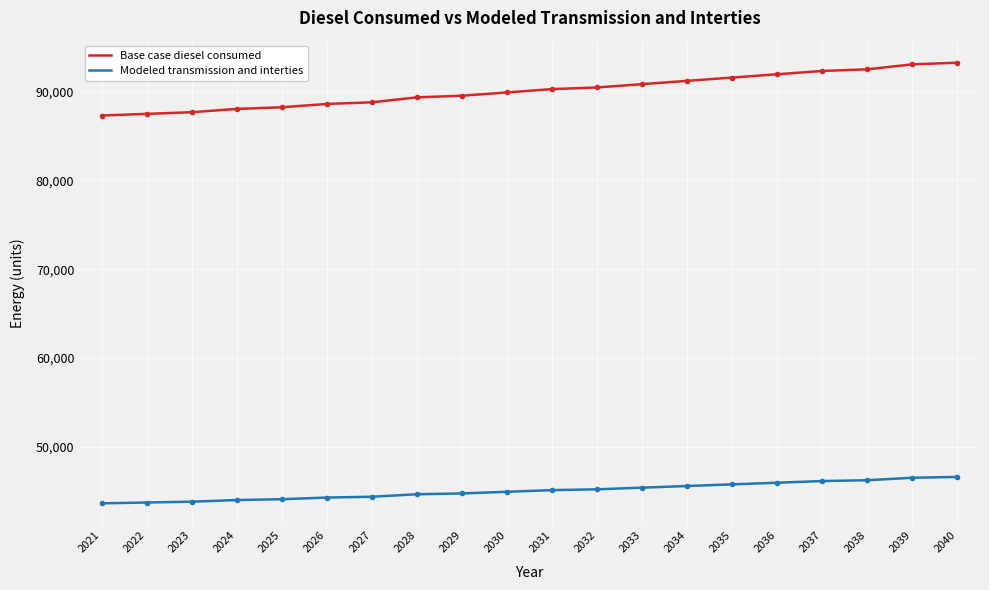

True or false: Base case diesel consumed and Modeled transmission and interties cross at least once.

False